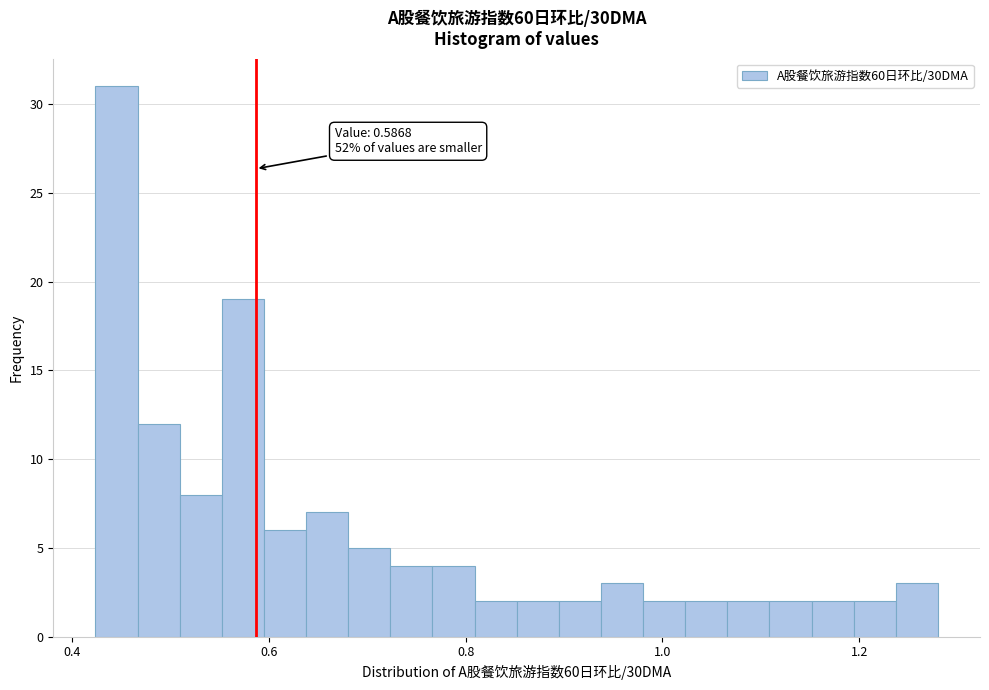

Around what value on the x-axis is the tallest bar? Give the approximate position of its centre, as read against the axis.

0.44